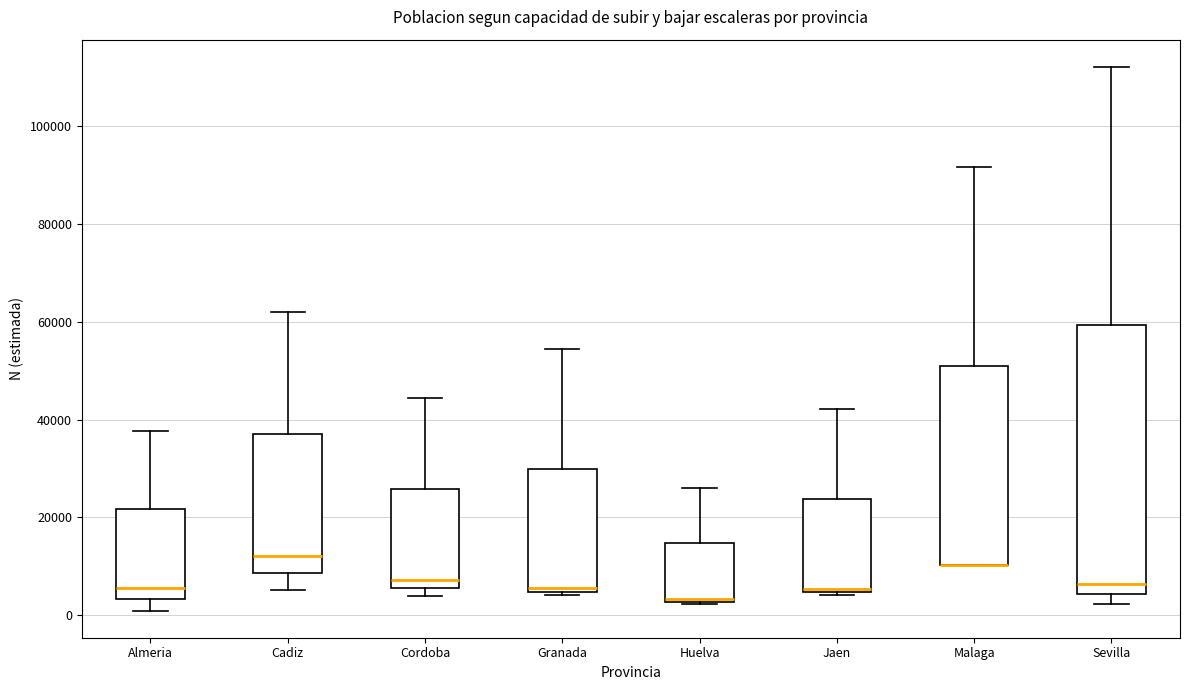

Where does the upper whisker of the box for Sevilla end on the y-axis? The values are not printed on the chart, so give them approximately, as read against the axis.

112000